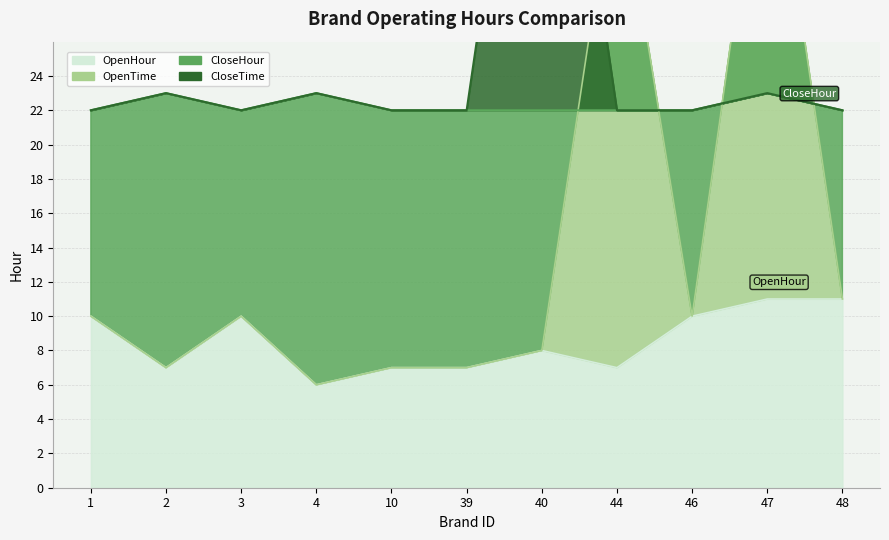

List the series in order of their peak value, lowest first.

OpenHour, CloseHour, OpenTime, CloseTime